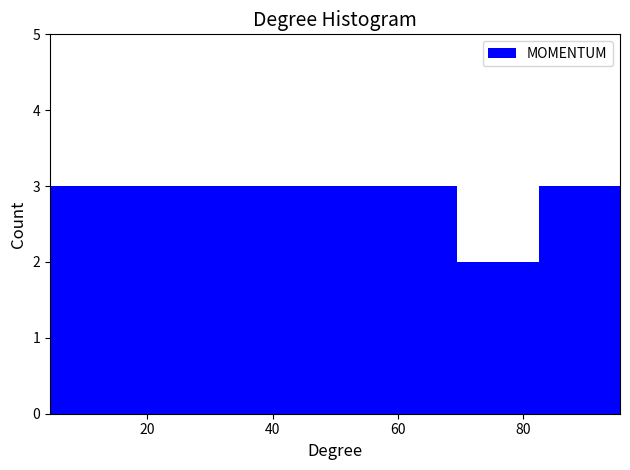

Reading left to right, transcribe this chart: for each bar, give the range it covers on the x-axis and its height. Neither the bar edges nor the heights are printed on the chart, so give them approximately, as read against the axes.

4 to 18: 3
18 to 30: 3
30 to 44: 3
44 to 56: 3
56 to 70: 3
70 to 82: 2
82 to 96: 3